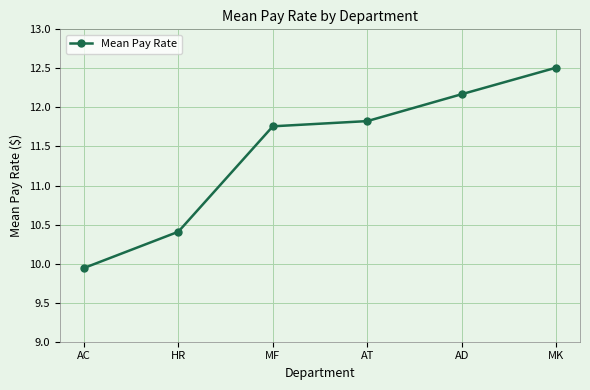

What is the label of the 5th point from the left?

AD